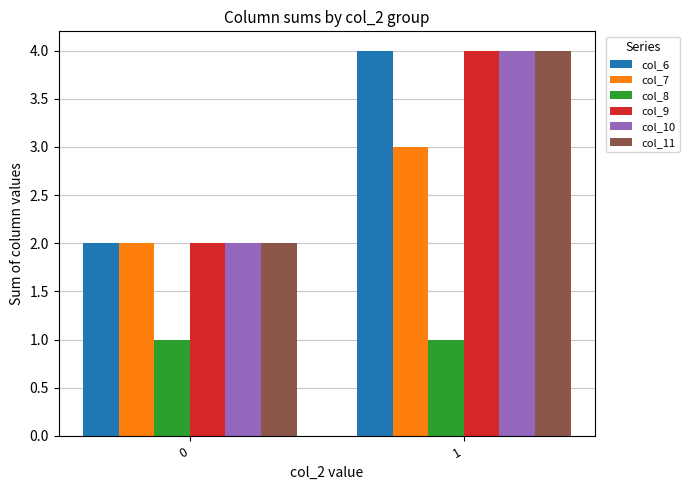

What is the maximum value shown in the chart?

4